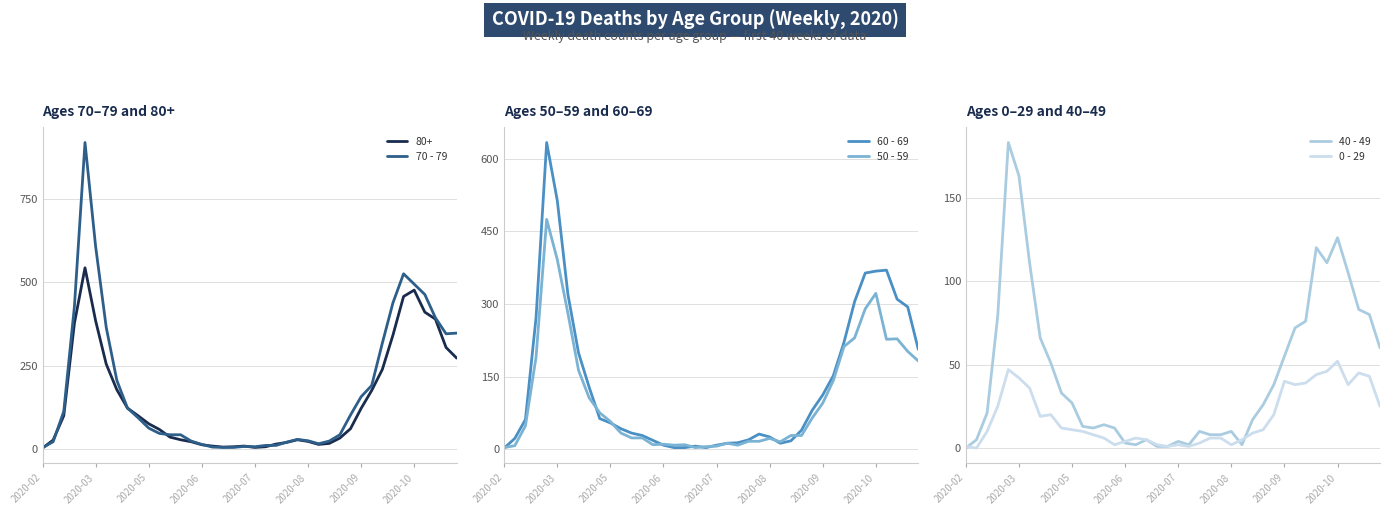

Is it true that 40 - 49 equals 4 at 2020-07?

True